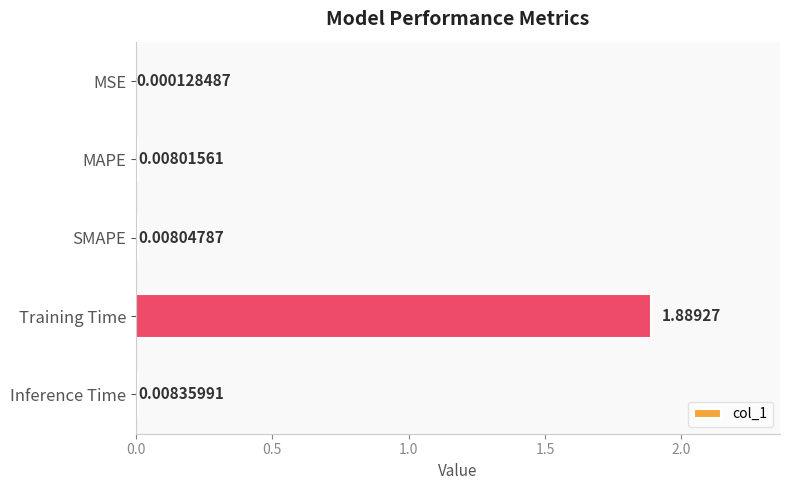

At which category does the chart reach its peak across all series?

Training Time